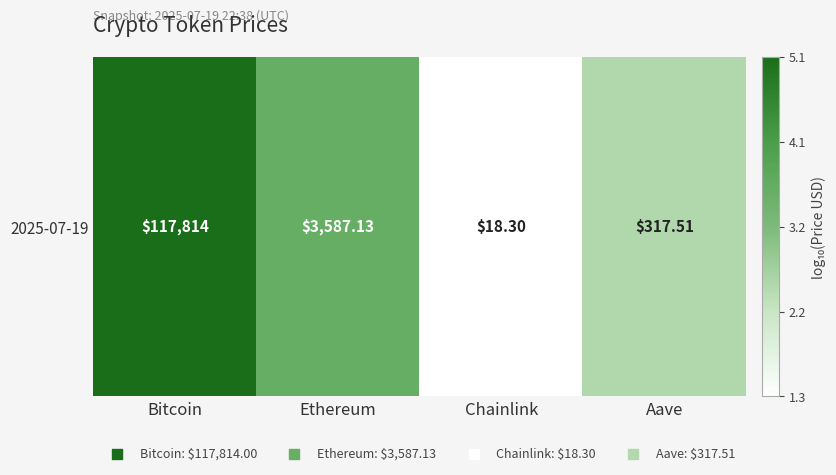

What is the change in value from Bitcoin to Aave?

-2.6